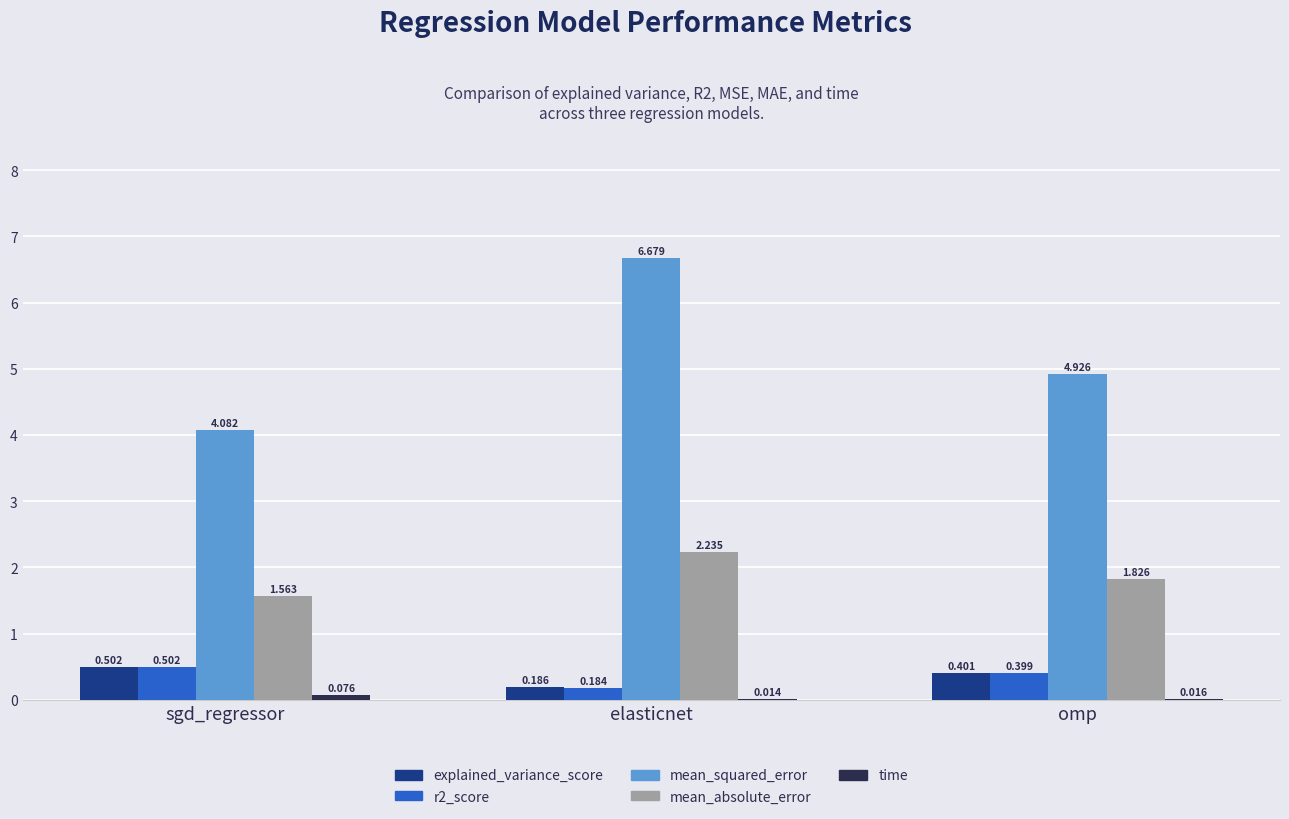

Which series changed the most between sgd_regressor and omp?

mean_squared_error